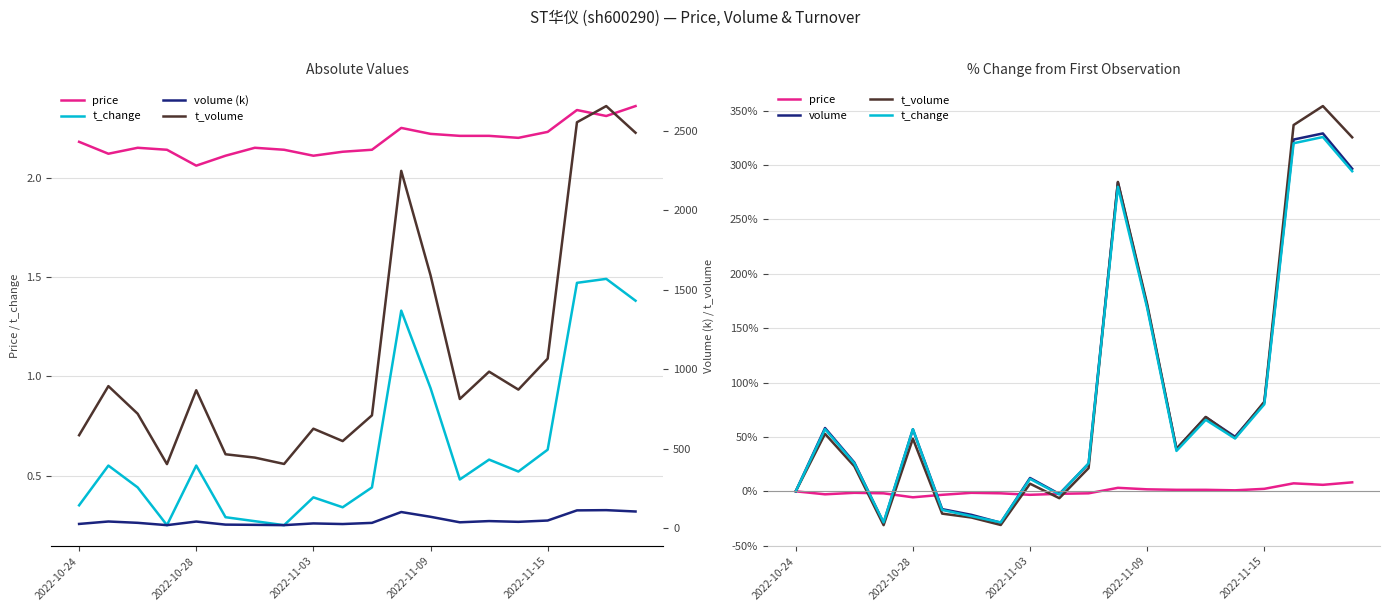

List the series in order of their peak value, lowest first.

price, volume (k), t_change, volume, t_volume